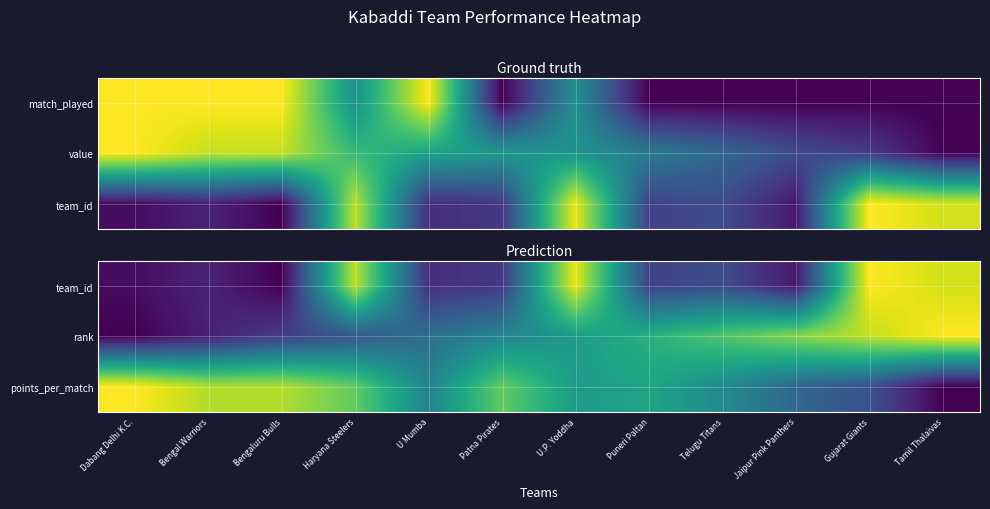

At how many categories does at least one series exceed 0?

12